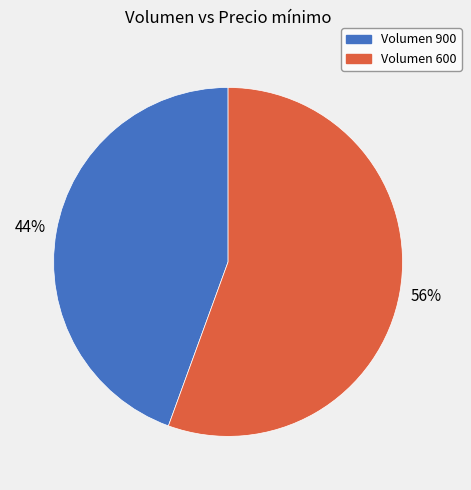

Combined, do Volumen 900 and Volumen 600 account for over 50%?

Yes